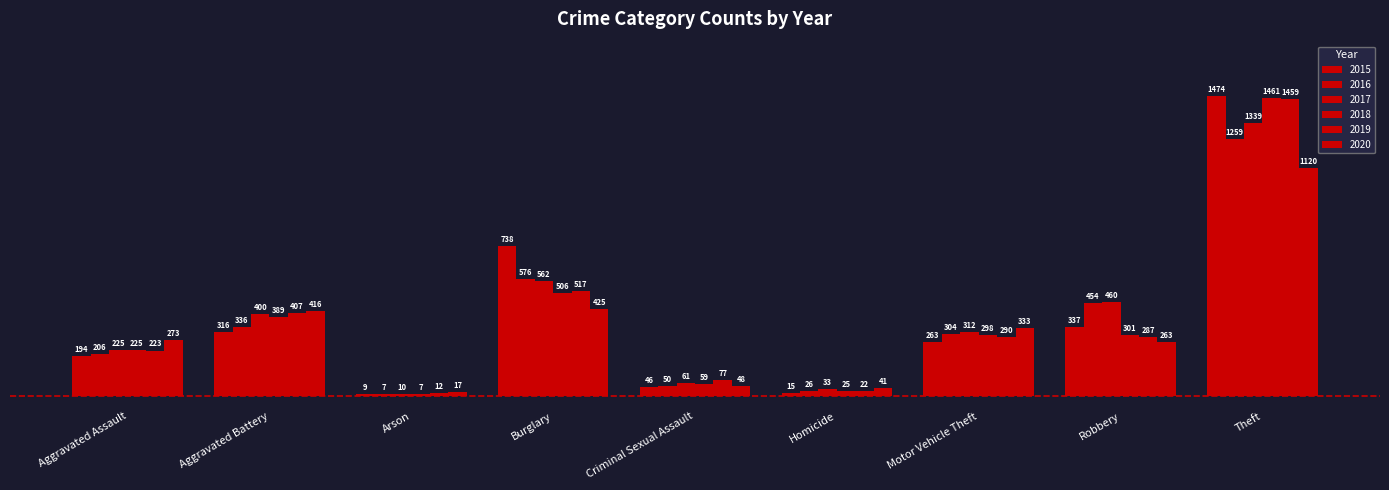

What is the difference between the 2018 values at Theft and Motor Vehicle Theft?

1163